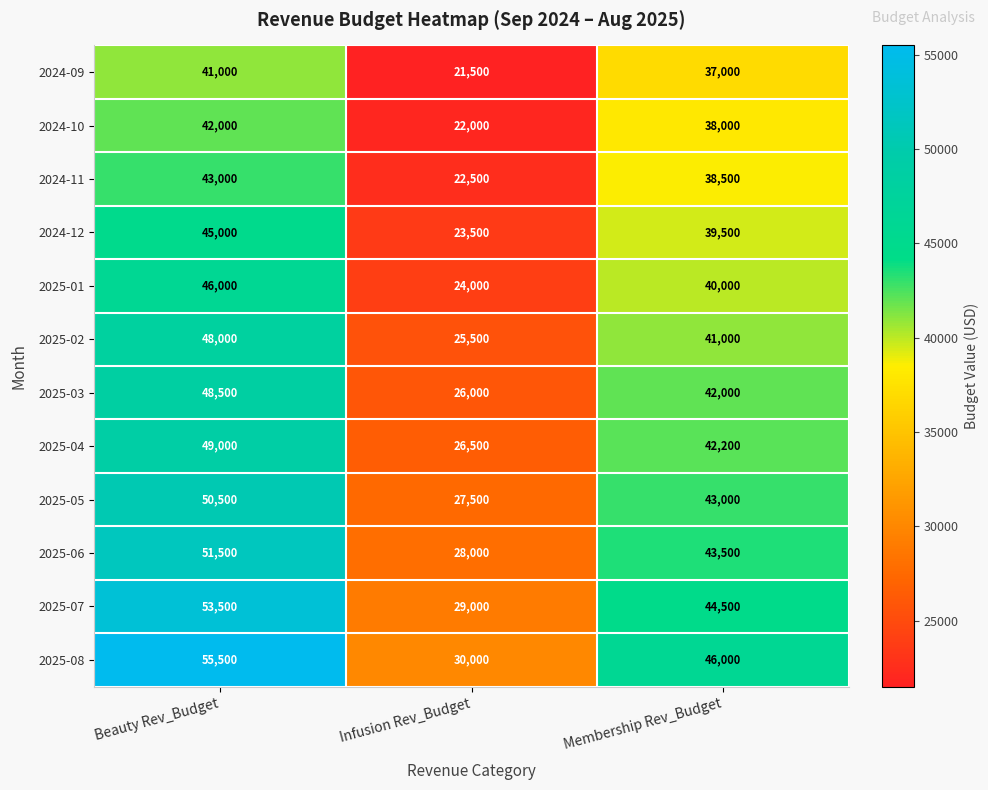

What is the maximum value shown in the chart?

55500